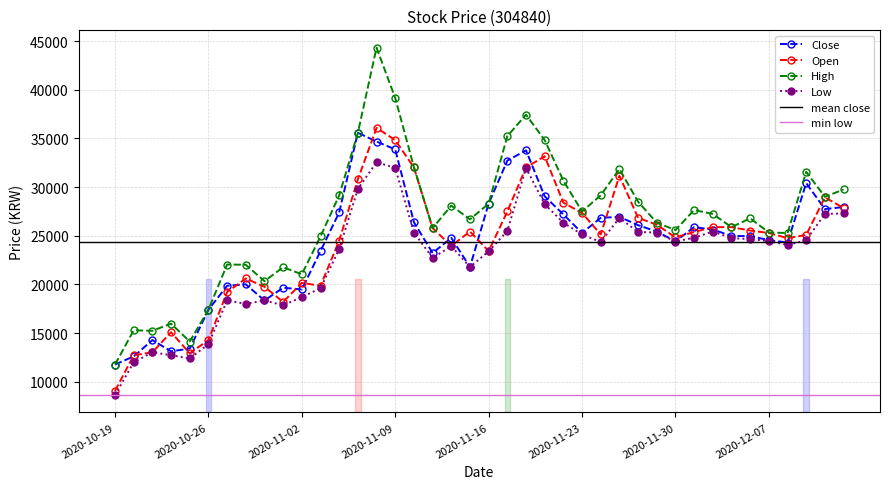

Is it true that Close equals 37690 at 2020-11-25?

False